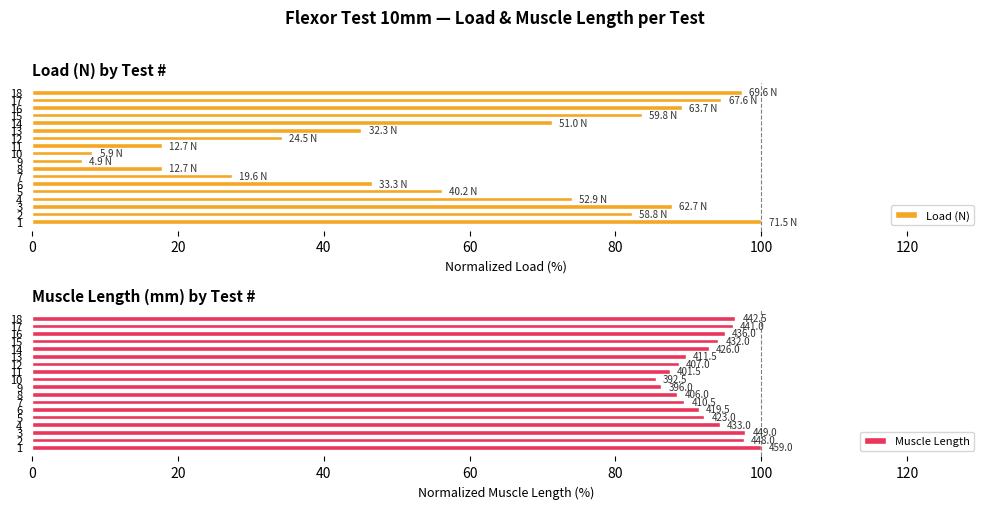

Is it true that Load (N) equals 38.5 at 7?

False